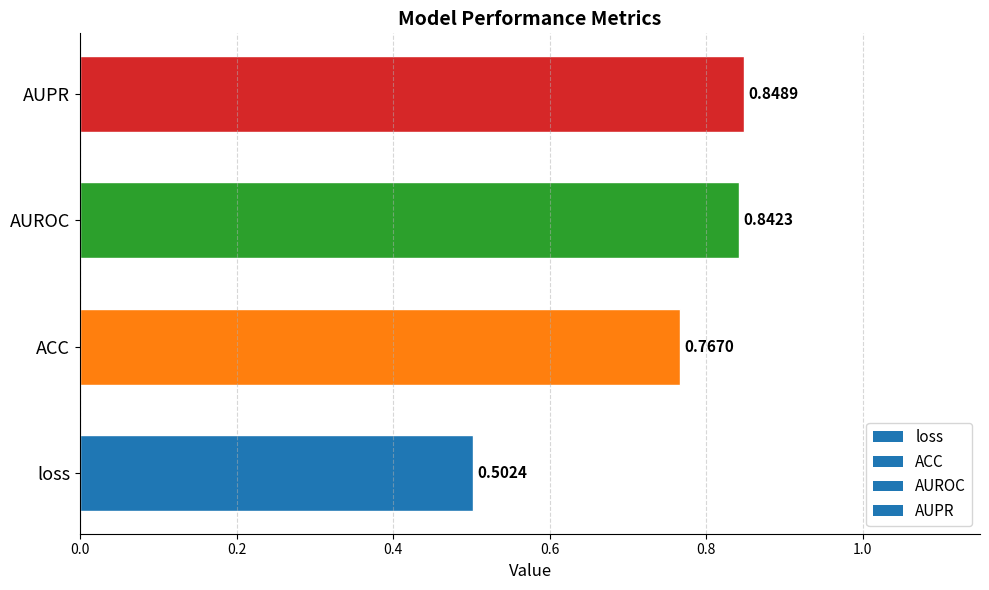

Between AUPR and loss, which is larger?

AUPR